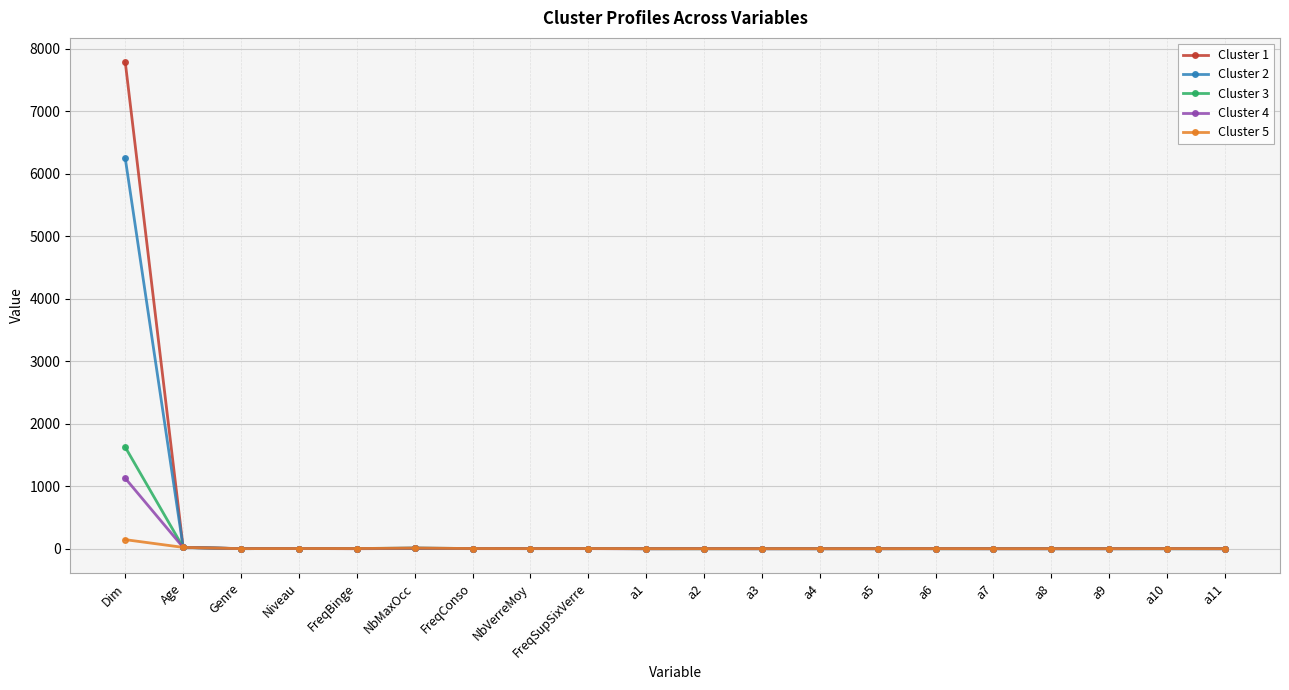

What is the sum of all Cluster 5 values?

204.0